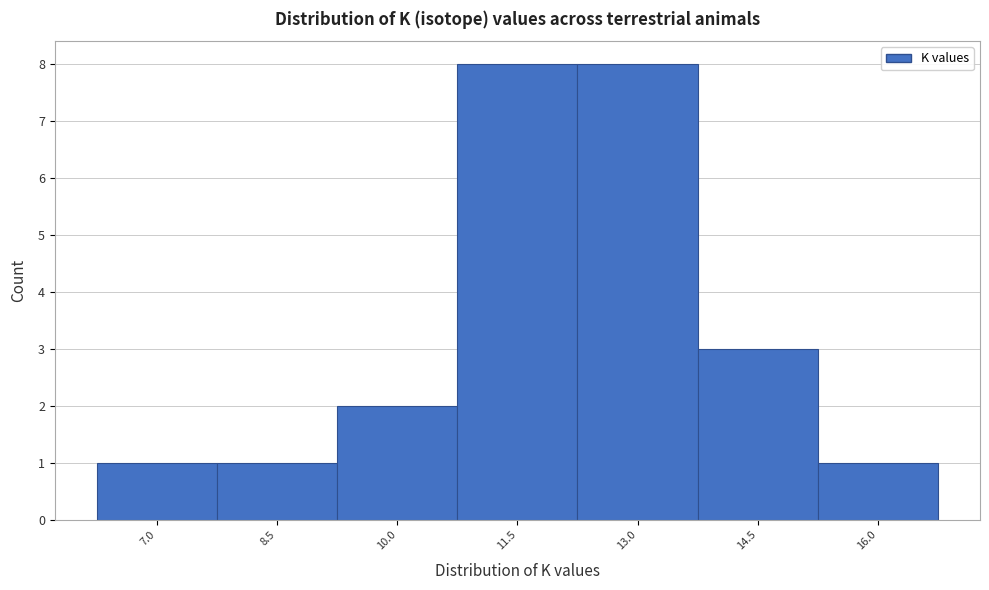

Reading left to right, transcribe all the data shown in this chart.

1	1	2	8	8	3	1